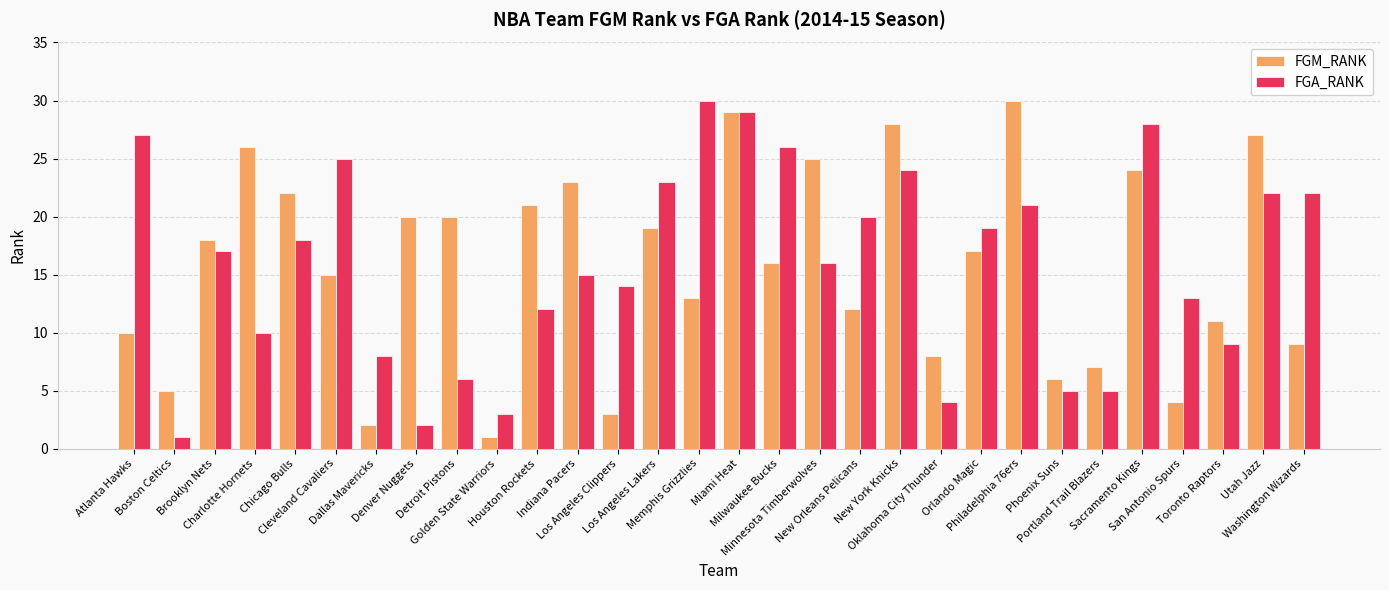

Reading left to right, what are all the values shown in this chart?

FGM_RANK: Atlanta Hawks=10	Boston Celtics=5	Brooklyn Nets=18	Charlotte Hornets=26	Chicago Bulls=22	Cleveland Cavaliers=15	Dallas Mavericks=2	Denver Nuggets=20	Detroit Pistons=20	Golden State Warriors=1	Houston Rockets=21	Indiana Pacers=23	Los Angeles Clippers=3	Los Angeles Lakers=19	Memphis Grizzlies=13	Miami Heat=29	Milwaukee Bucks=16	Minnesota Timberwolves=25	New Orleans Pelicans=12	New York Knicks=28	Oklahoma City Thunder=8	Orlando Magic=17	Philadelphia 76ers=30	Phoenix Suns=6	Portland Trail Blazers=7	Sacramento Kings=24	San Antonio Spurs=4	Toronto Raptors=11	Utah Jazz=27	Washington Wizards=9
FGA_RANK: Atlanta Hawks=27	Boston Celtics=1	Brooklyn Nets=17	Charlotte Hornets=10	Chicago Bulls=18	Cleveland Cavaliers=25	Dallas Mavericks=8	Denver Nuggets=2	Detroit Pistons=6	Golden State Warriors=3	Houston Rockets=12	Indiana Pacers=15	Los Angeles Clippers=14	Los Angeles Lakers=23	Memphis Grizzlies=30	Miami Heat=29	Milwaukee Bucks=26	Minnesota Timberwolves=16	New Orleans Pelicans=20	New York Knicks=24	Oklahoma City Thunder=4	Orlando Magic=19	Philadelphia 76ers=21	Phoenix Suns=5	Portland Trail Blazers=5	Sacramento Kings=28	San Antonio Spurs=13	Toronto Raptors=9	Utah Jazz=22	Washington Wizards=22